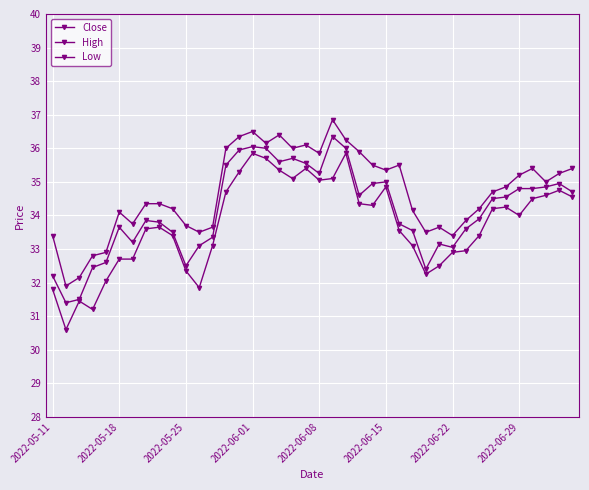

Reading right to left, what are all the values shown in this chart?

Close: 34.7	35.0	34.9	34.8	34.8	34.5	34.5	33.9	33.6	33.0	33.1	32.4	33.5	33.8	35.0	35.0	34.6	36.0	36.4	35.2	35.5	35.7	35.6	36.0	36.0	36.0	35.5	33.4	33.1	32.5	33.5	33.8	33.9	33.2	33.6	32.6	32.5	31.5	31.4	32.2
High: 35.4	35.2	35.0	35.4	35.2	34.9	34.7	34.2	33.9	33.4	33.6	33.5	34.1	35.5	35.4	35.5	35.9	36.2	36.9	35.9	36.1	36.0	36.4	36.1	36.5	36.4	36.0	33.6	33.5	33.7	34.2	34.4	34.4	33.8	34.1	32.9	32.8	32.1	31.9	33.4
Low: 34.5	34.8	34.6	34.5	34.0	34.2	34.2	33.4	33.0	32.9	32.5	32.2	33.1	33.5	34.9	34.3	34.4	35.9	35.1	35.0	35.4	35.1	35.4	35.7	35.9	35.3	34.7	33.1	31.9	32.4	33.4	33.6	33.6	32.7	32.7	32.0	31.2	31.4	30.6	31.8